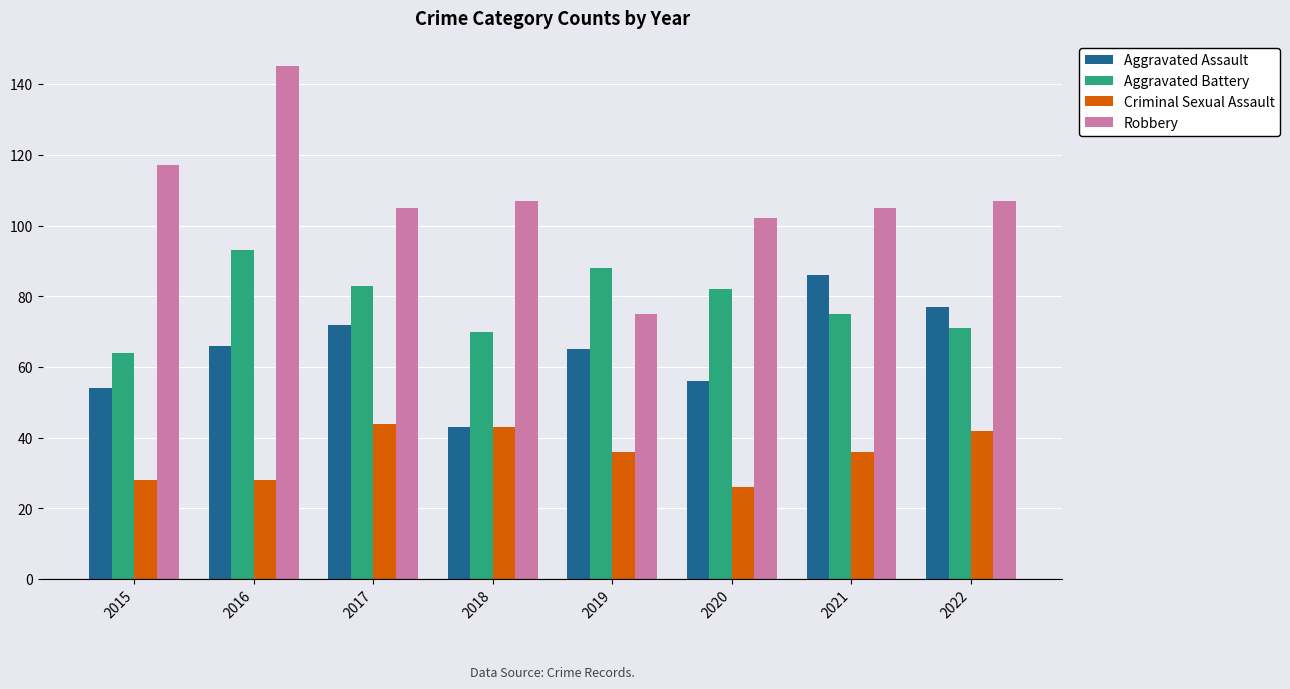

Rank the series by their average value, from highest to lowest.

Robbery, Aggravated Battery, Aggravated Assault, Criminal Sexual Assault